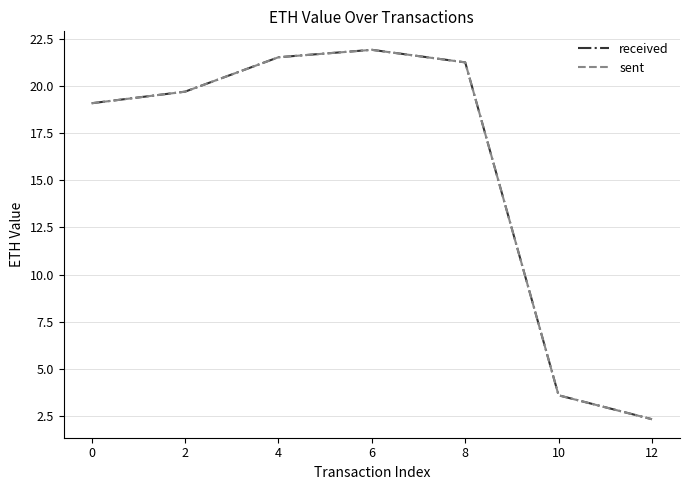

True or false: received and sent intersect in this chart.

False